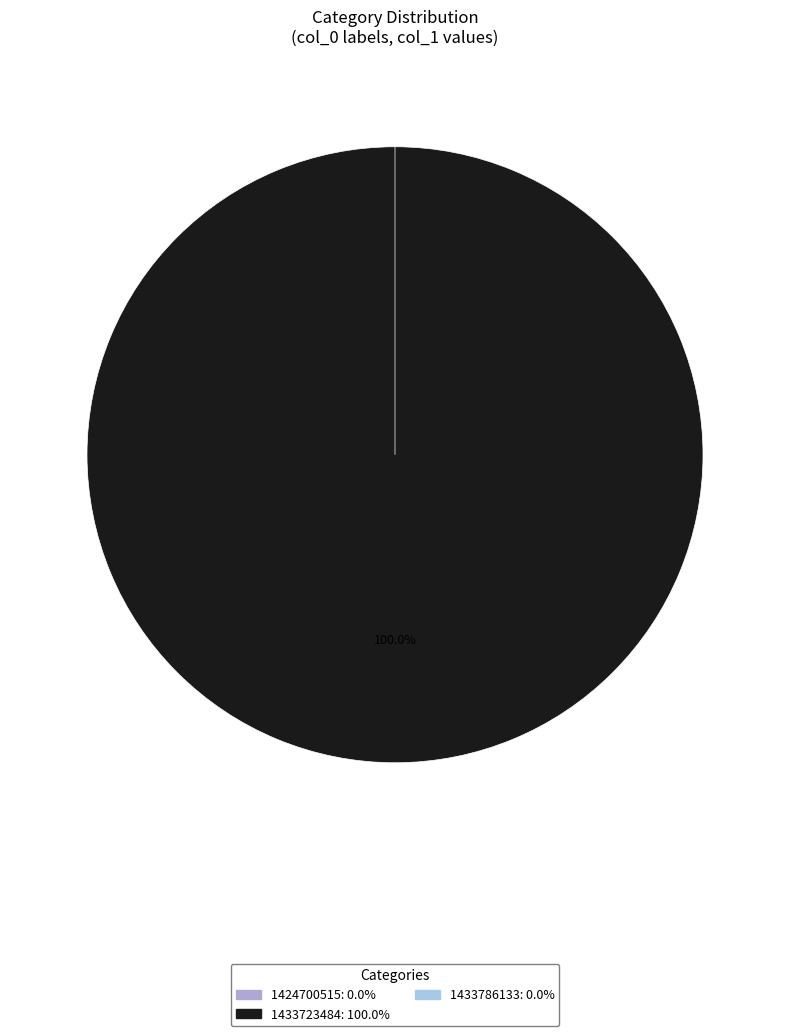

Do 1433723484 and 1424700515 together represent more than half of the pie?

Yes